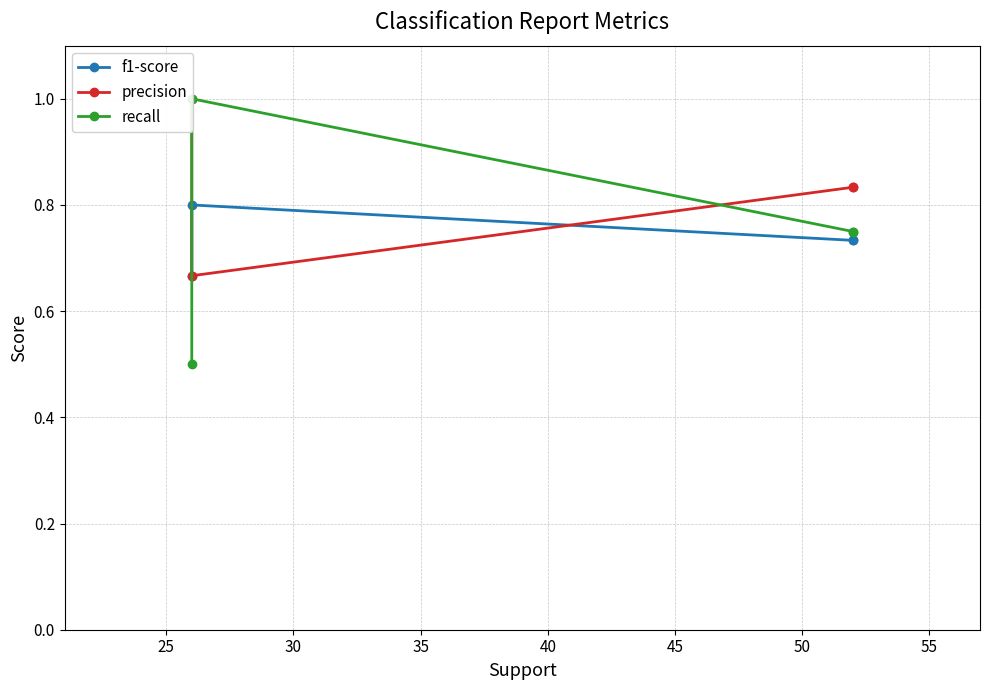

Count the precision values in the range 0 to 1.

4